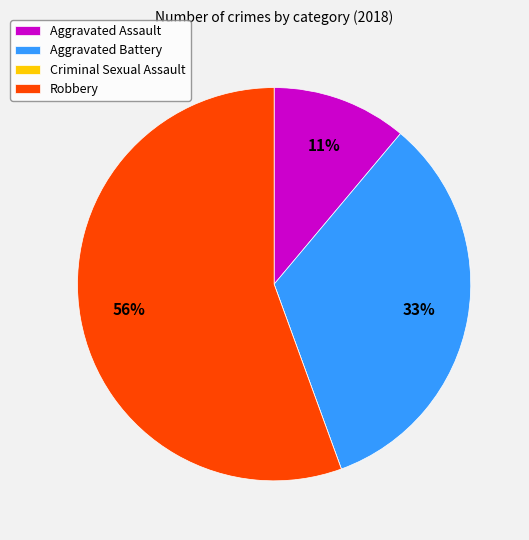

To the nearest percent, what portion does Aggravated Battery represent?

33%